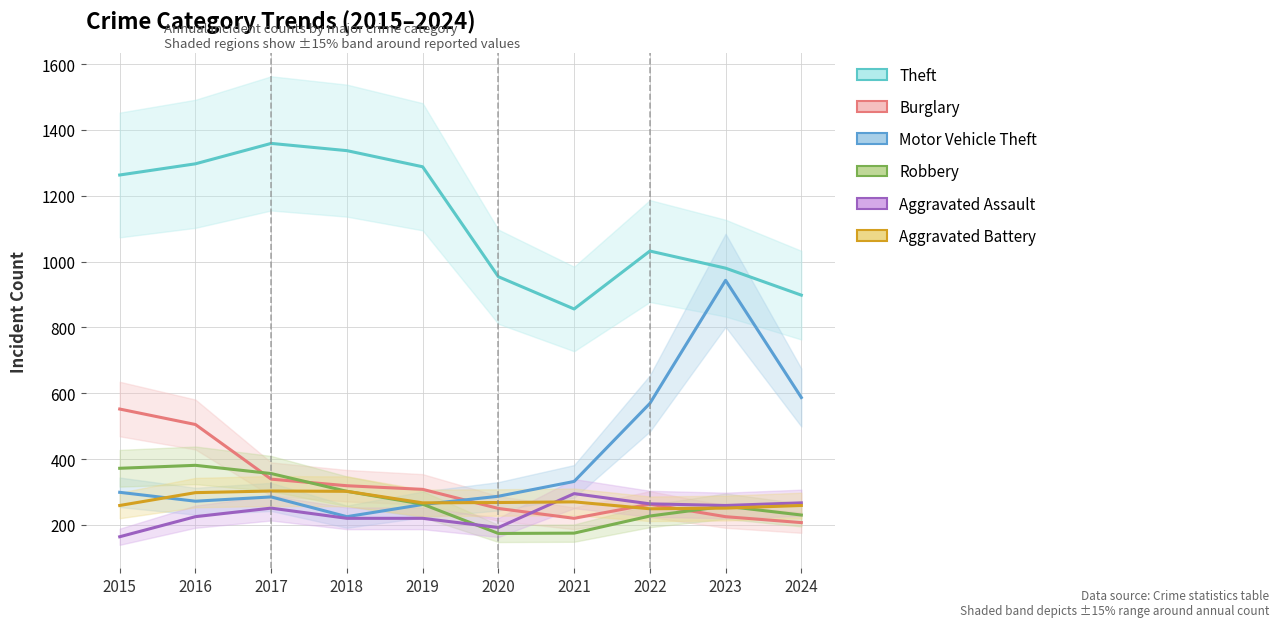

Between 2017 and 2024, which series saw the biggest shift?

Theft